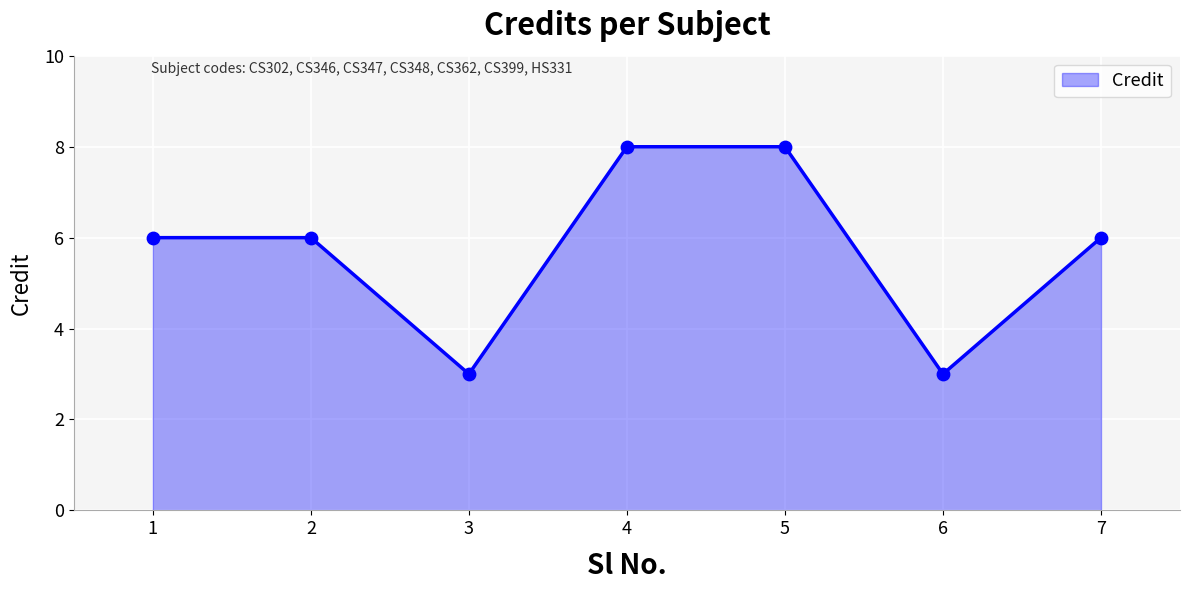

Approximately how many times larger is the value at 6 compared to 2?

0.5